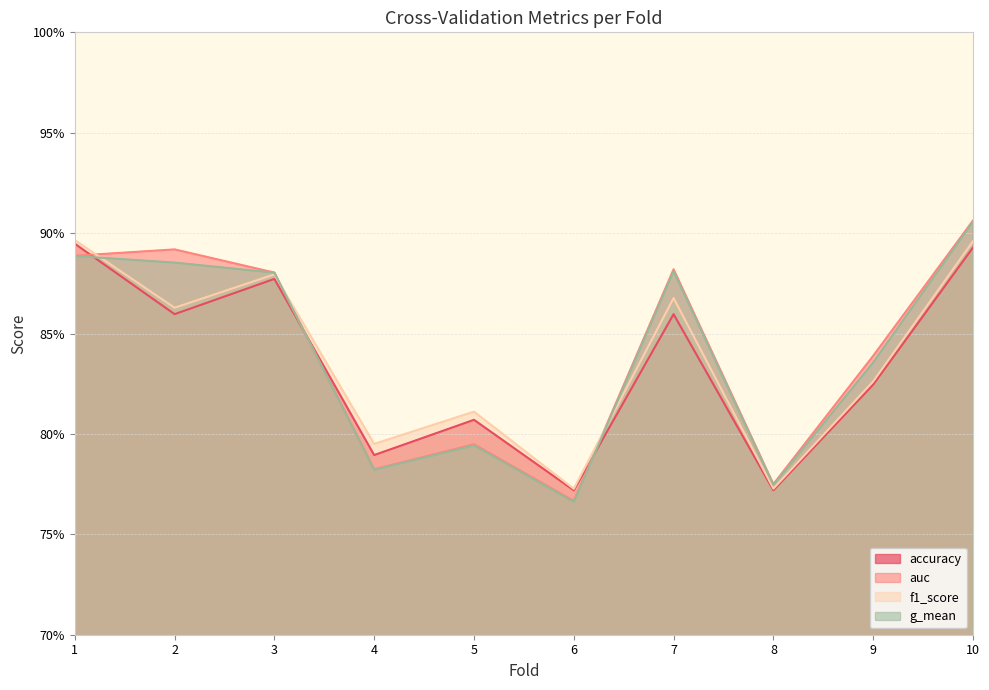

What are all the series names shown in the legend?

accuracy, auc, f1_score, g_mean